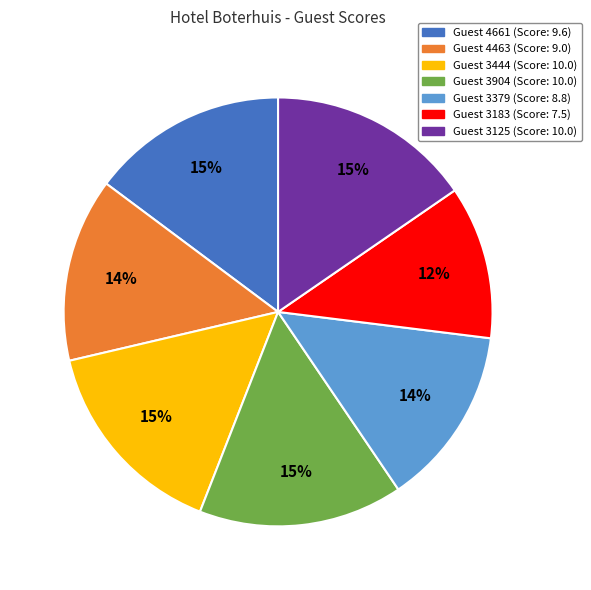

To the nearest percent, what is the average slice percentage?

14%